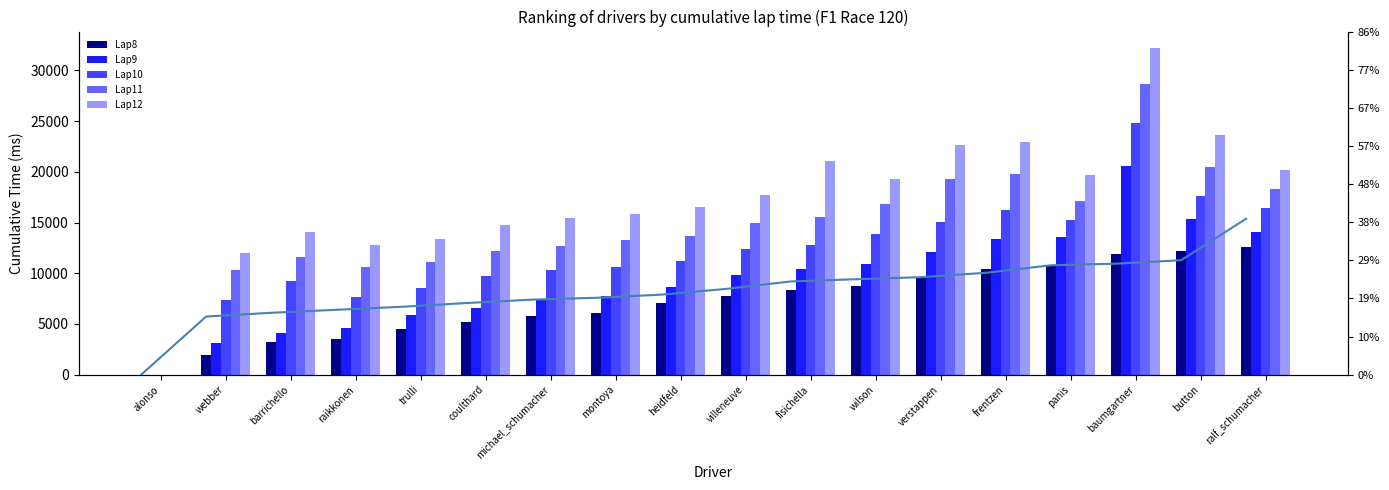

What position from the left is coulthard?

6